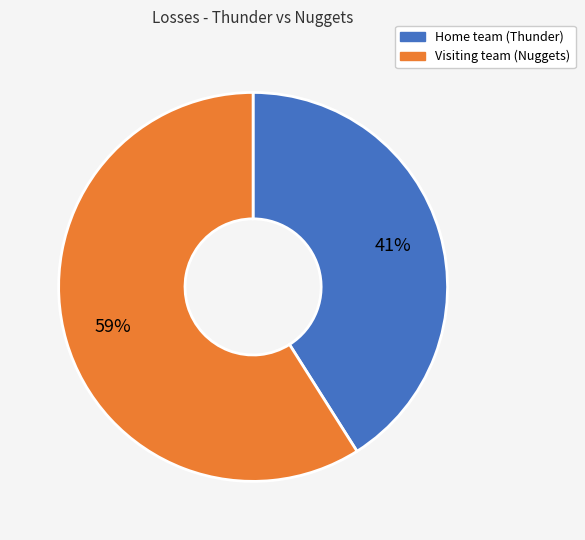

True or false: Visiting team (Nuggets) accounts for 59% of the total.

True